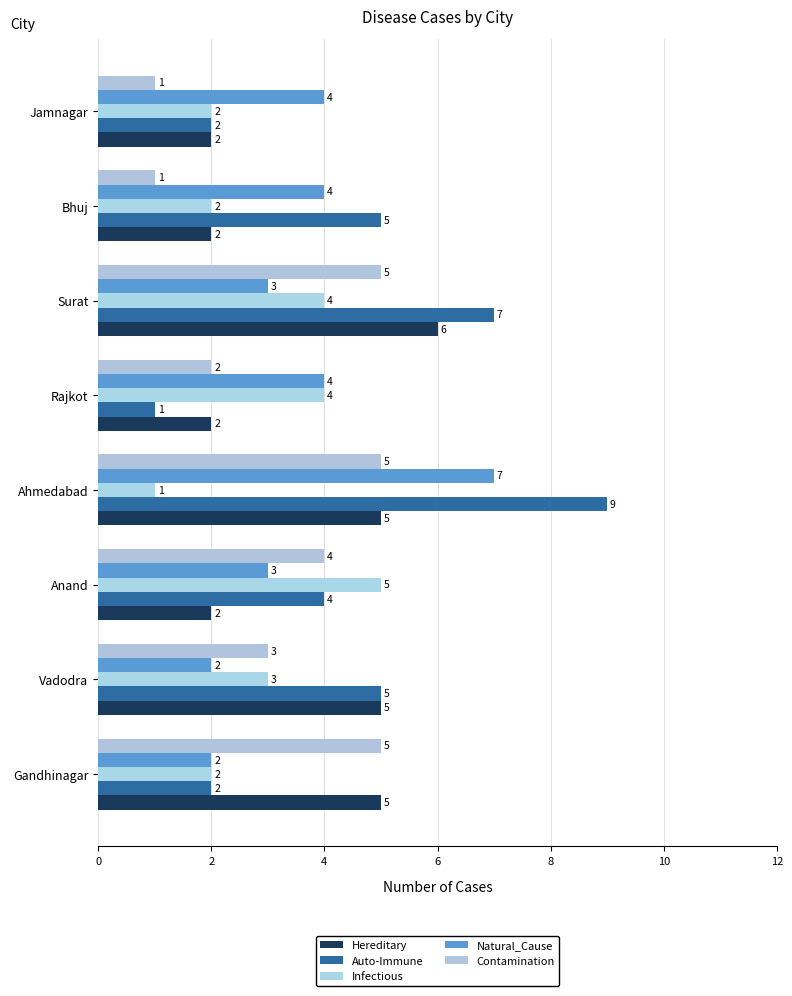

Count the number of data series in this chart.

5